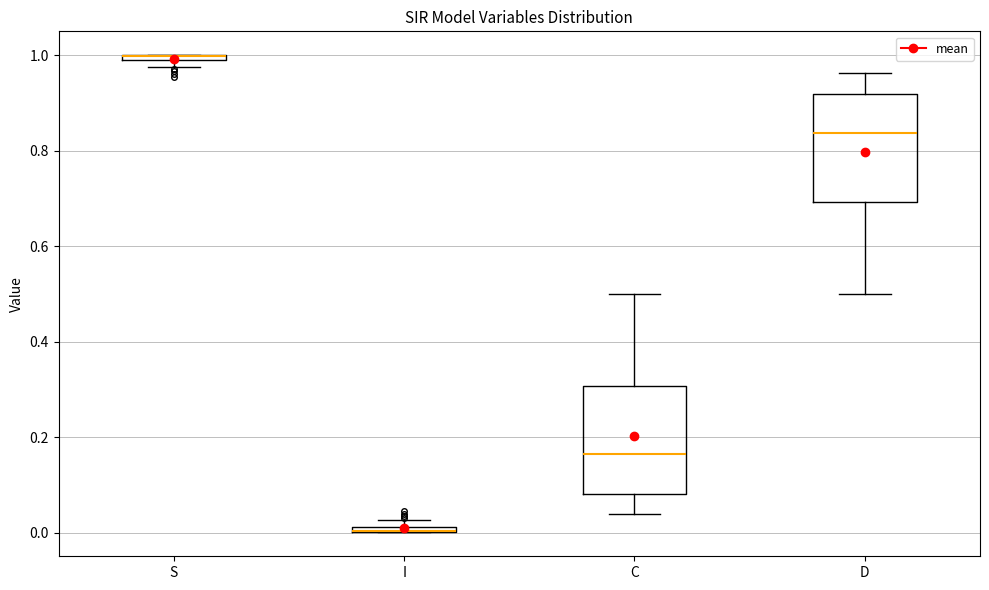

Where is the lower edge of the box for I on the y-axis? The values are not printed on the chart, so give them approximately, as read against the axis.

0.00